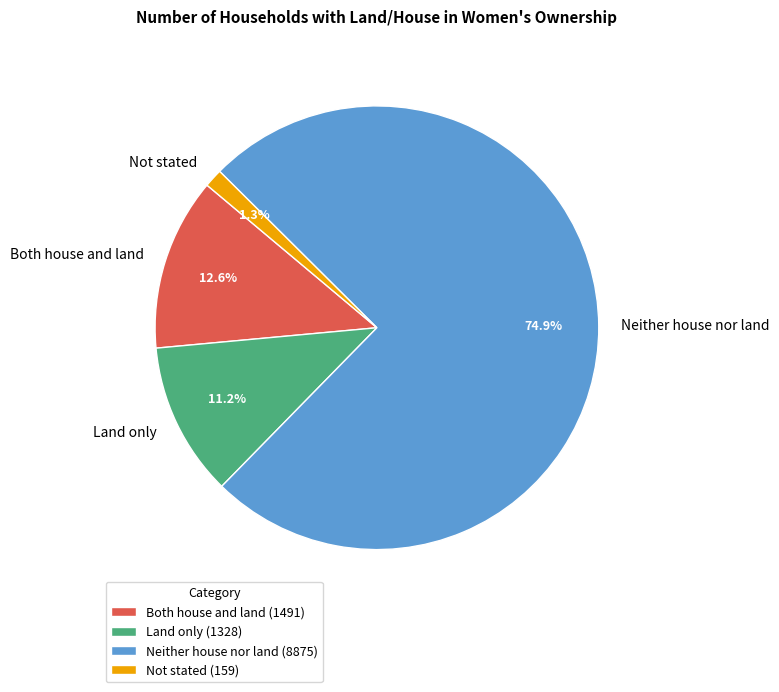

Does any single category account for the majority?

Yes